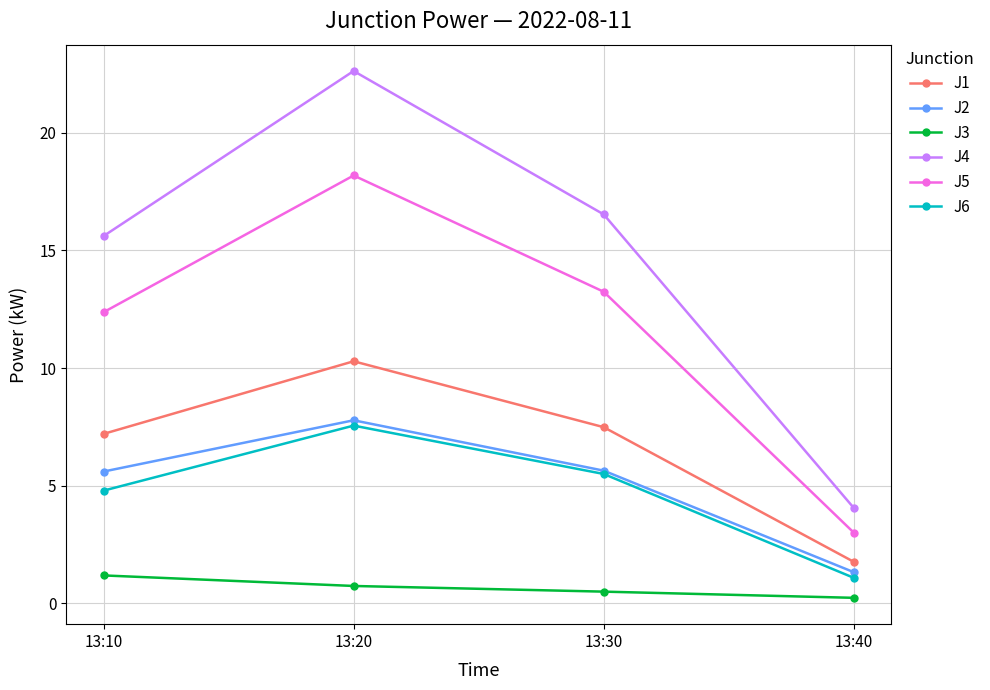

What is the greatest value displayed?

22.6